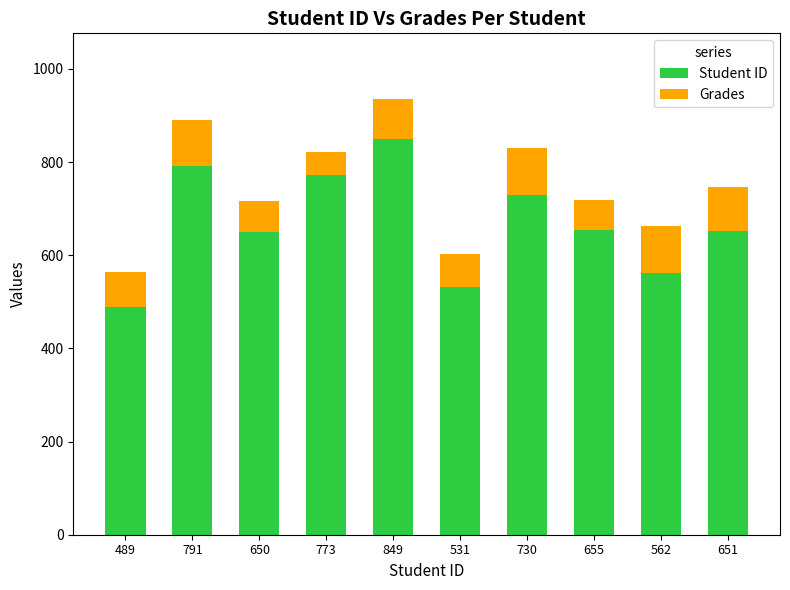

What is the difference between the second highest and second lowest values in the Student ID series?

260.0